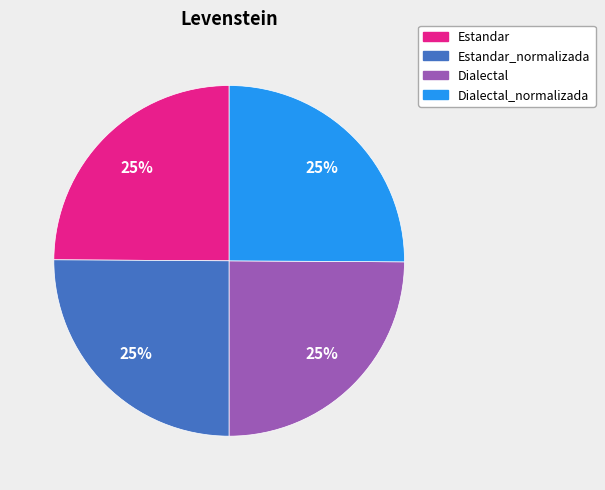

To the nearest percent, what is the average slice percentage?

25%